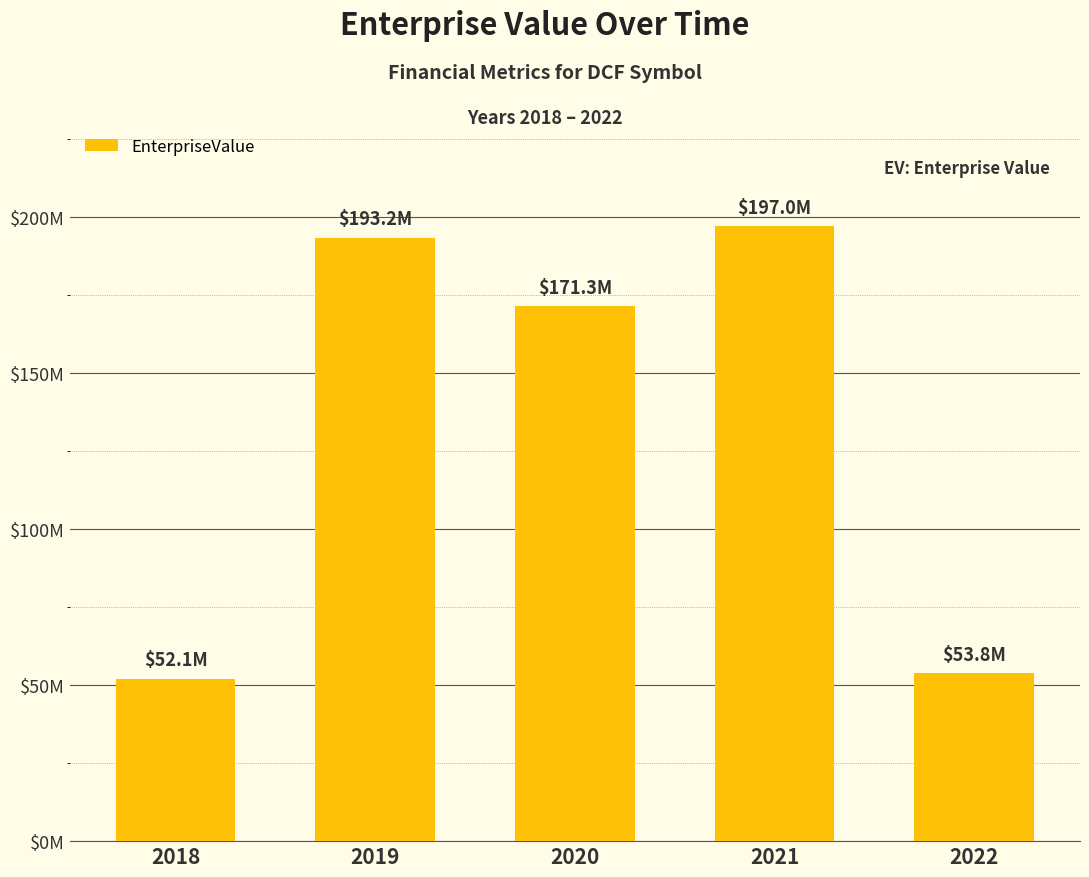

Which label corresponds to the smallest value in the chart?

2018